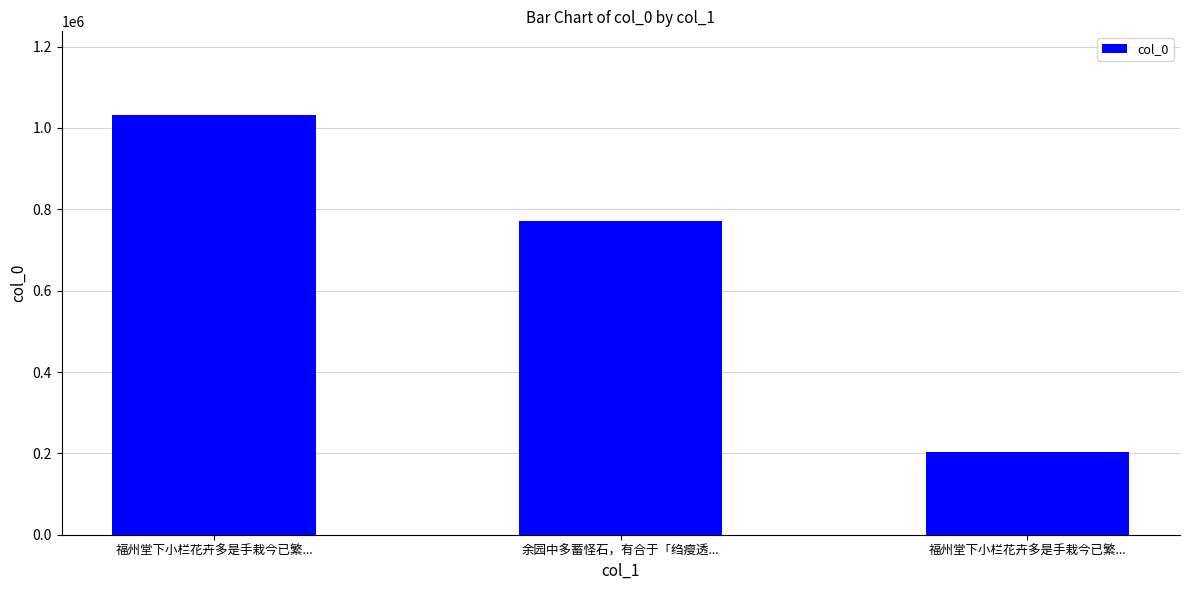

Rank the categories by value from highest to lowest.

福州堂下小栏花卉多是手栽今已繁..., 余园中多蓄怪石，有合于「绉瘦透..., 福州堂下小栏花卉多是手栽今已繁...